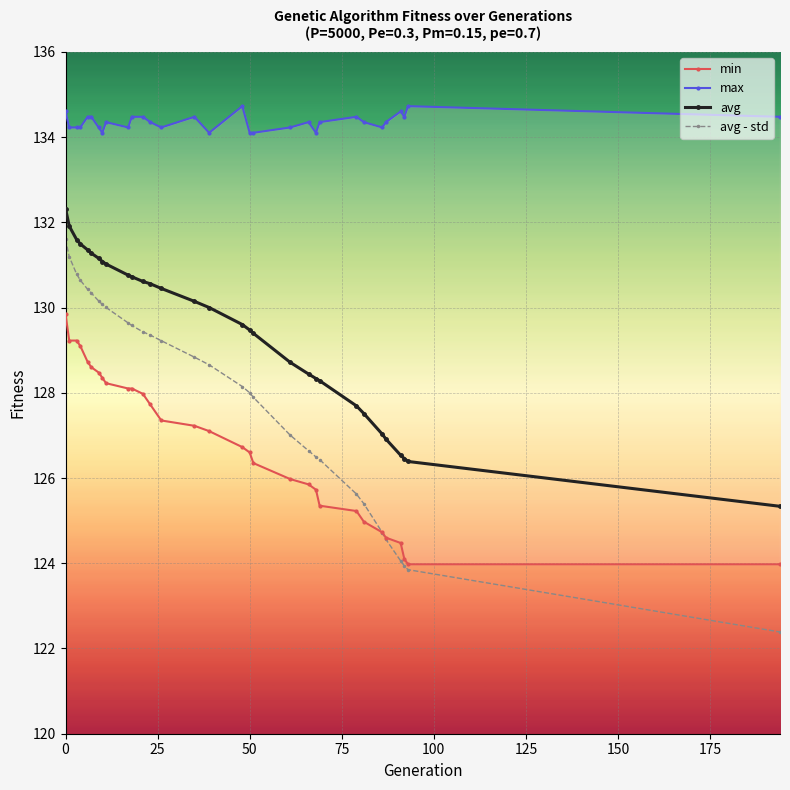

Which series has the largest total across all categories?

max